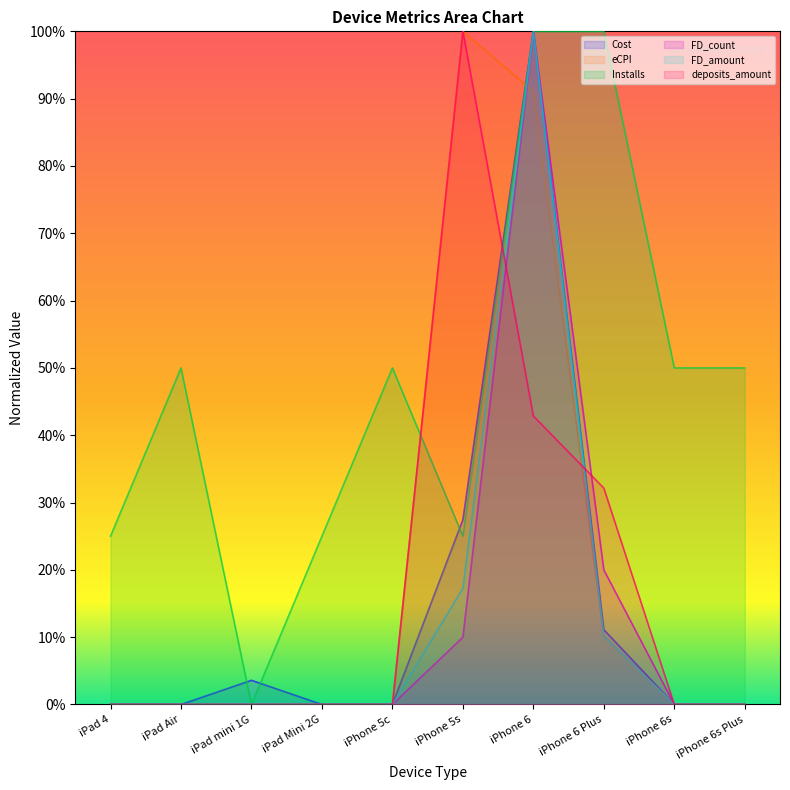

After their last crossing, which series has the higher values: deposits_amount or Cost?

Cost